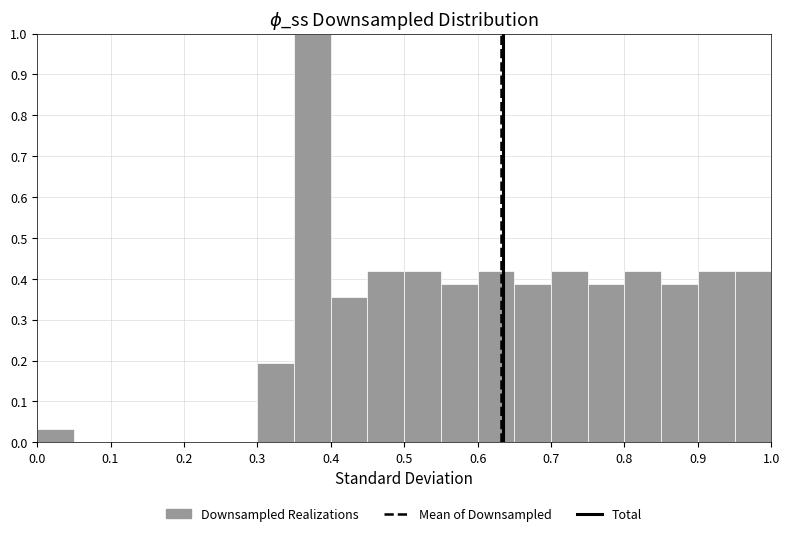

How tall is the bar that spans 0.35 to 0.40 on the x-axis? The values are not printed on the chart, so give them approximately, as read against the axis.

1.00